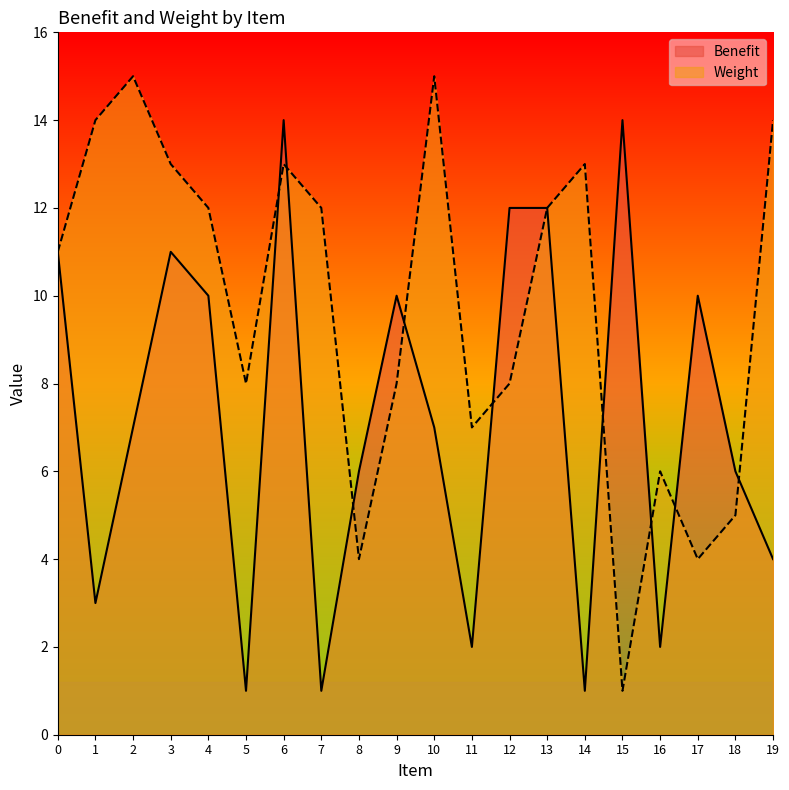

Between 1 and 11, which is larger?

1